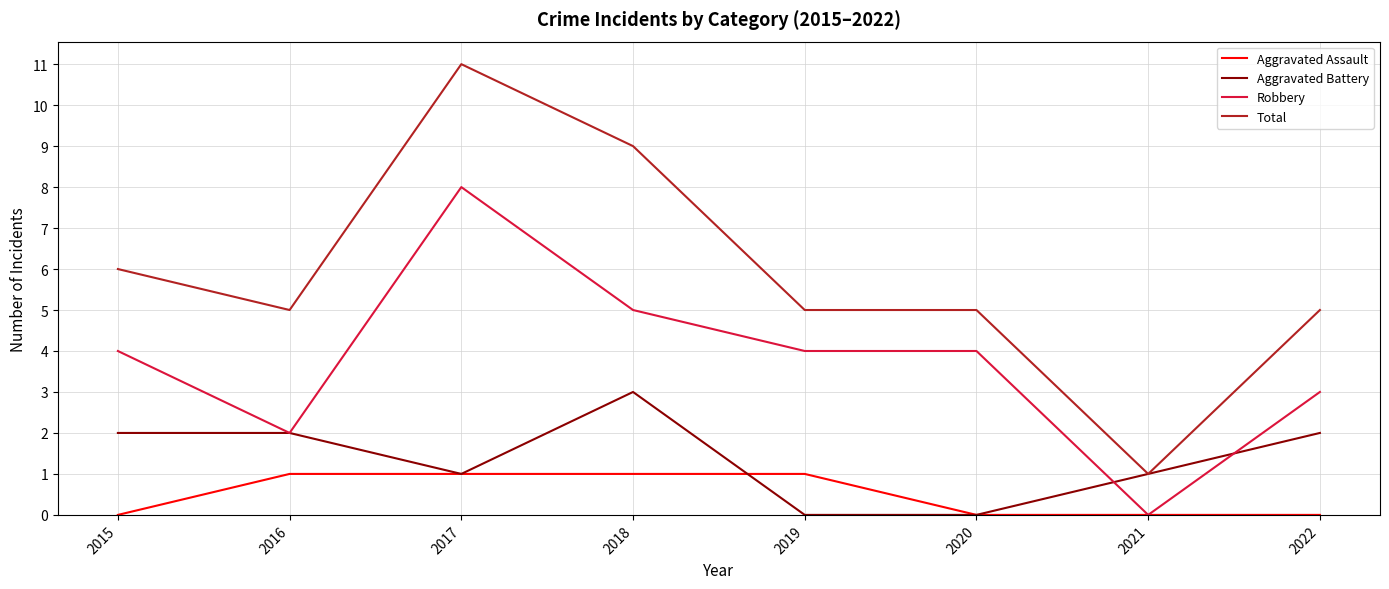

Reading left to right, transcribe all the data shown in this chart.

Aggravated Assault: 0	1	1	1	1	0	0	0
Aggravated Battery: 2	2	1	3	0	0	1	2
Robbery: 4	2	8	5	4	4	0	3
Total: 6	5	11	9	5	5	1	5